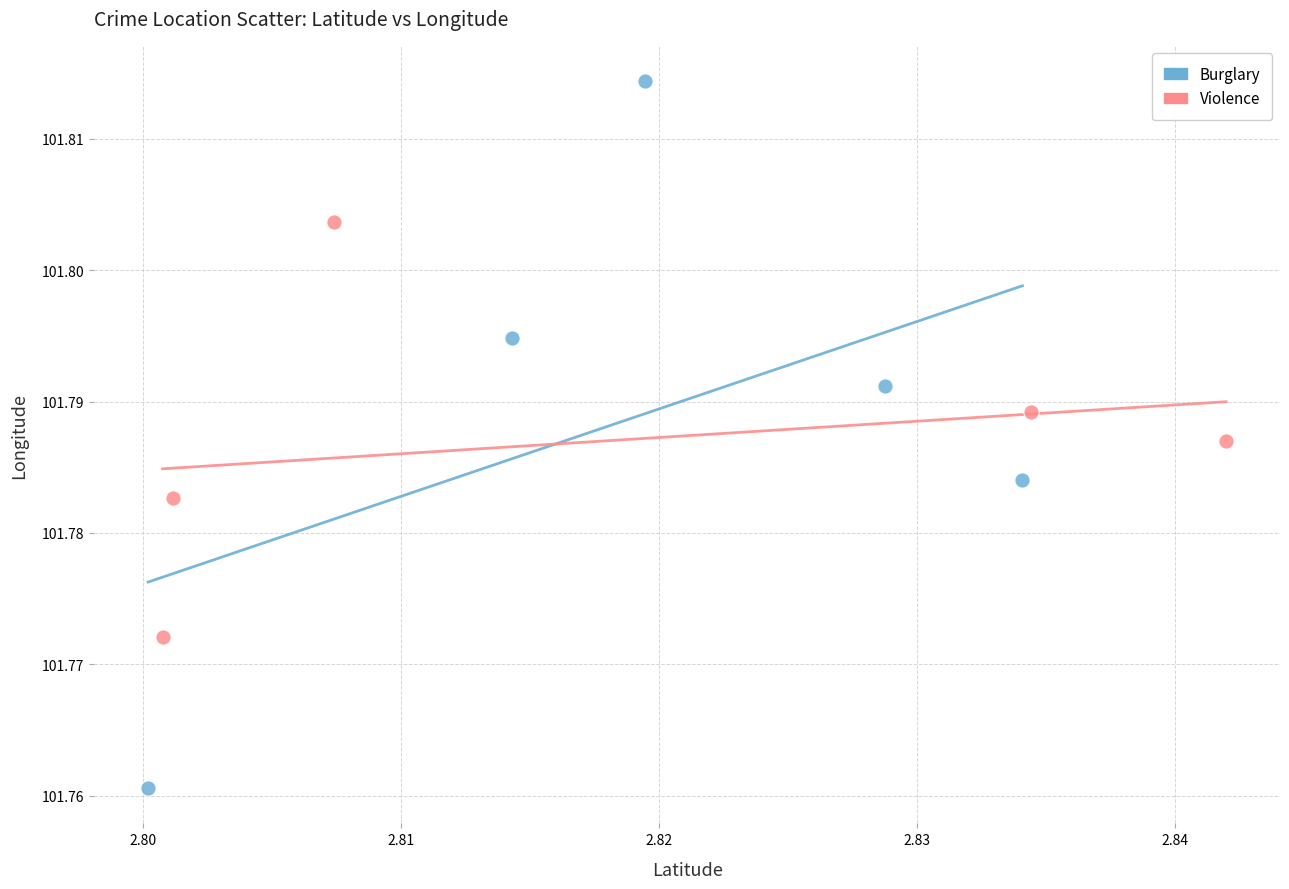

Which series reaches the maximum Y coordinate?

Burglary